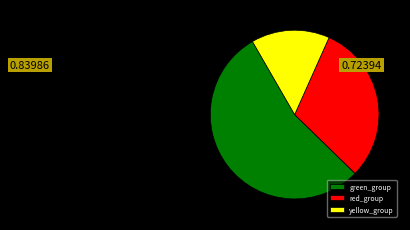

Does any single category account for the majority?

Yes